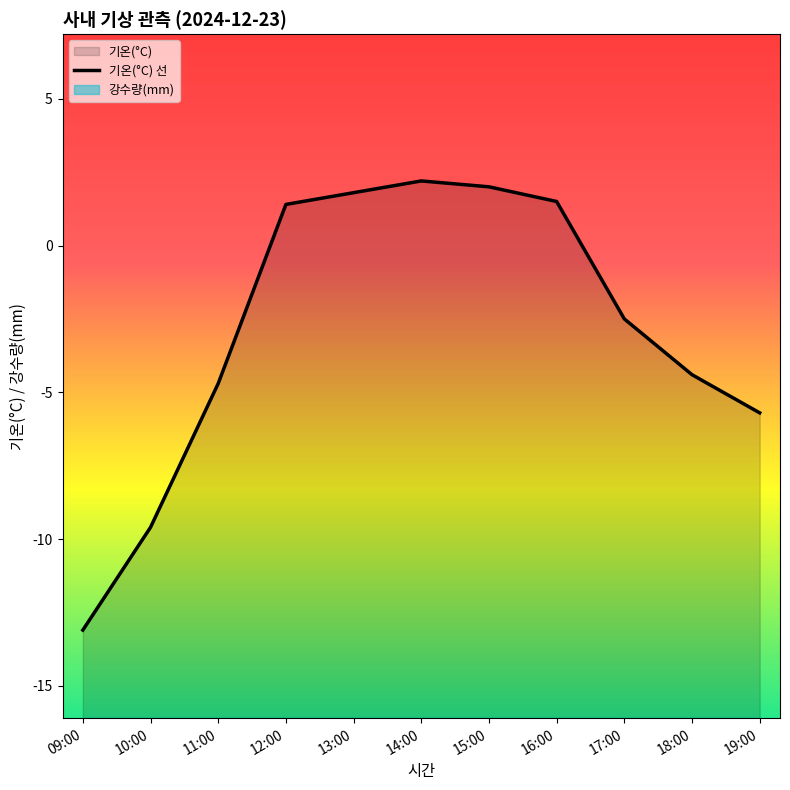

Which has a higher value, 17:00 or 11:00?

17:00